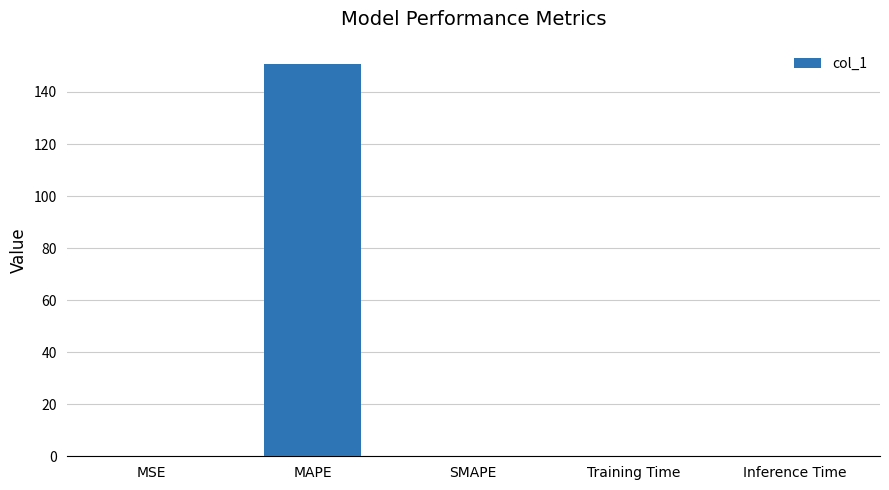

The chart shows a value of 72.1 at SMAPE. True or false?

False